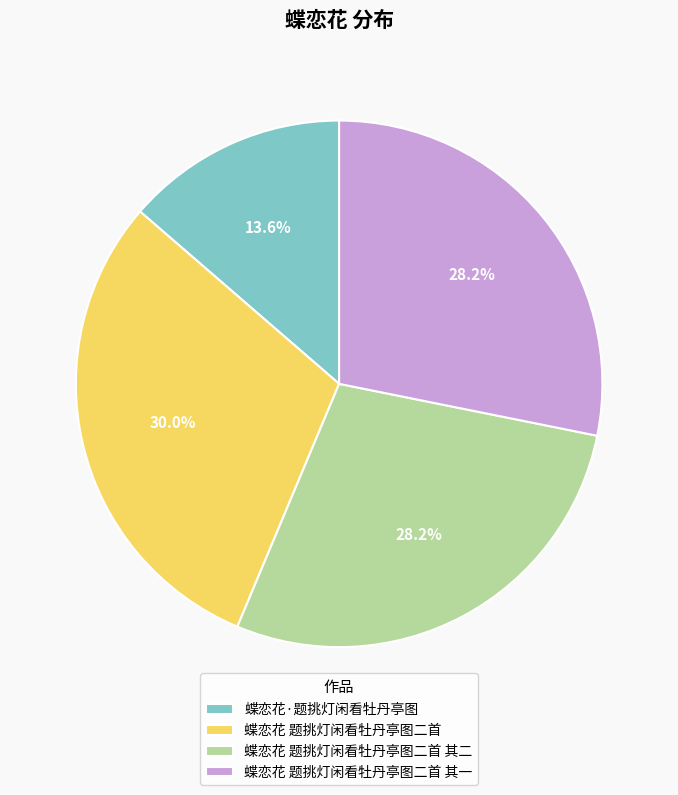

How much of the chart is everything except 蝶恋花 题挑灯闲看牡丹亭图二首 其一?

71.8%